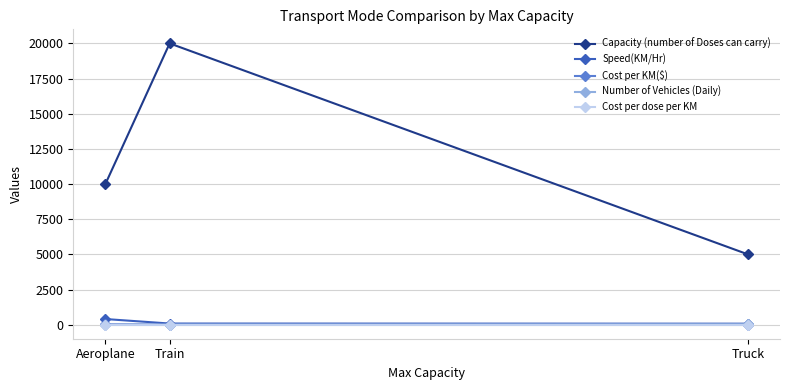

How many lines are shown in the chart?

5